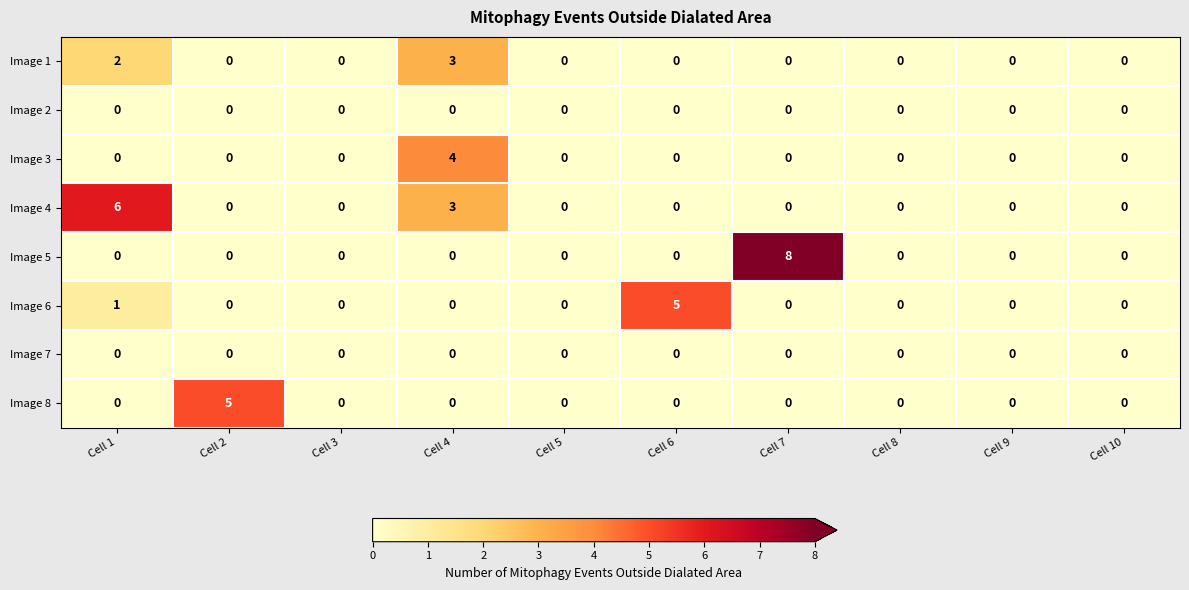

What is the total value across all series at Cell 4?

10